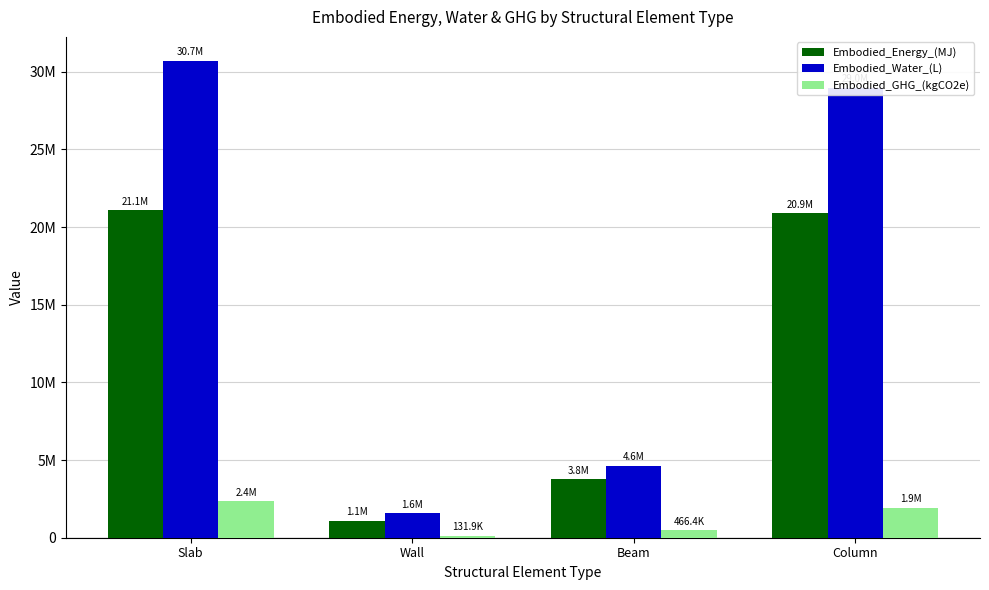

What is the difference between the highest and lowest values at Slab?

28330801.0